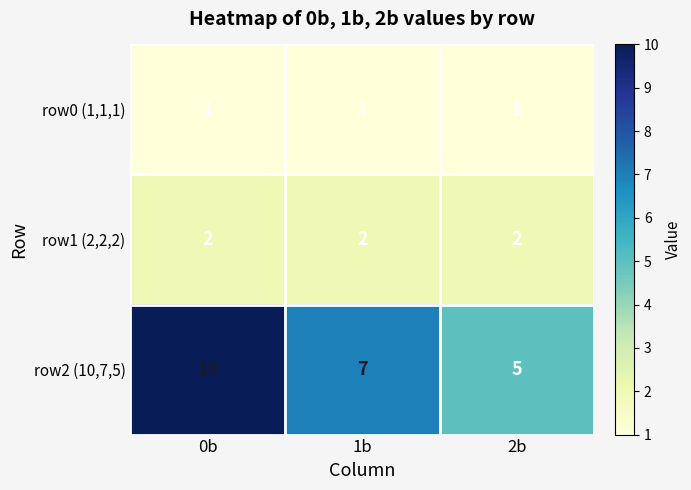

Rank the series by their maximum value, from lowest to highest.

row0 (1,1,1), row1 (2,2,2), row2 (10,7,5)